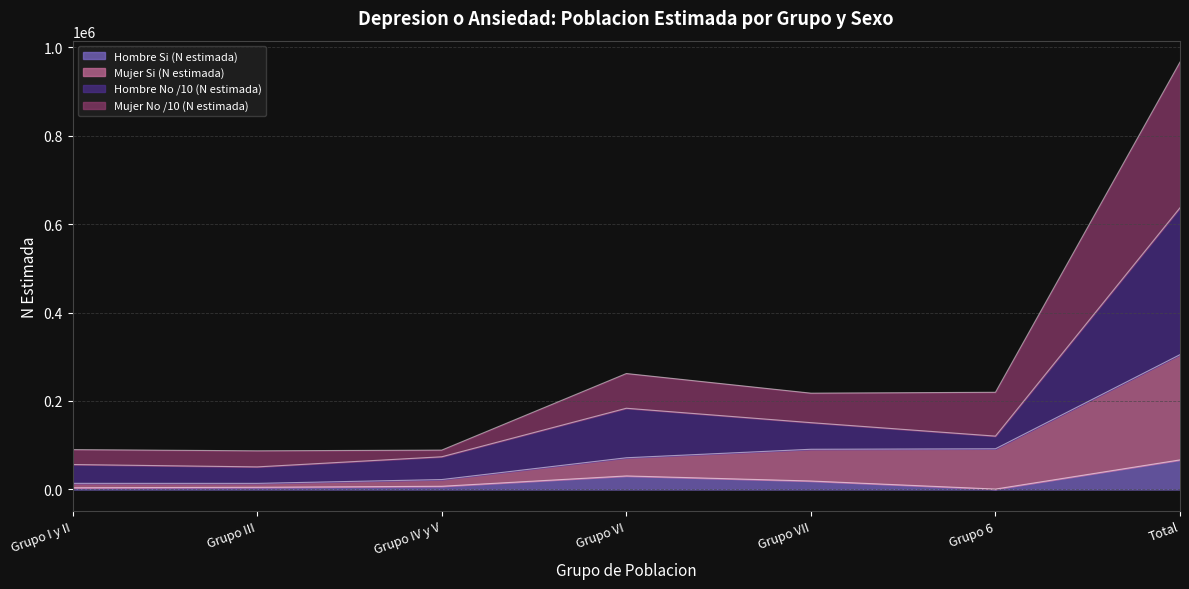

True or false: Hombre No (N estimada) and Hombre Si (N estimada) cross at least once.

False